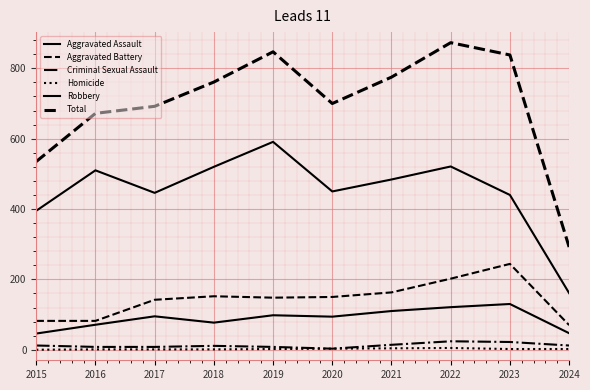

Does the chart display data point markers on the line(s)?

No